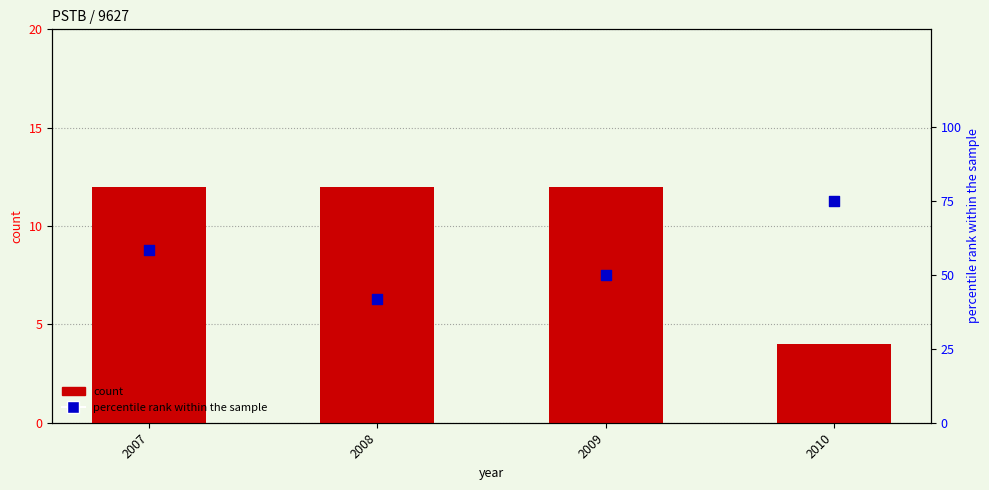

At how many categories does at least one series exceed 37?

4